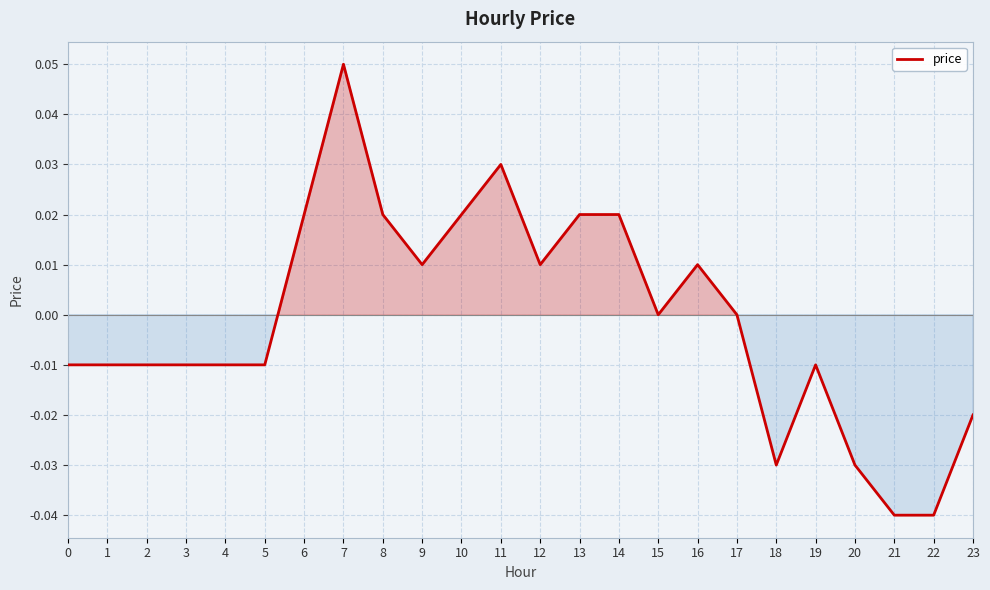

Between 12 and 14, which is larger?

14